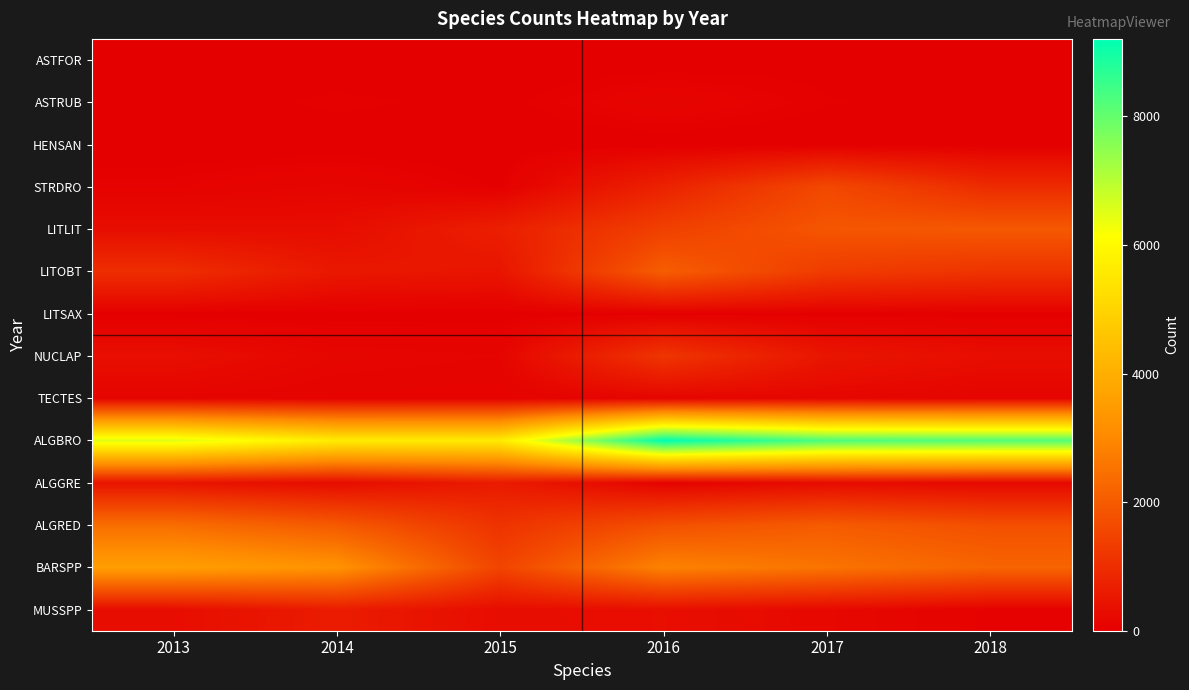

Which has a higher value, 2018 or 2017?

2017